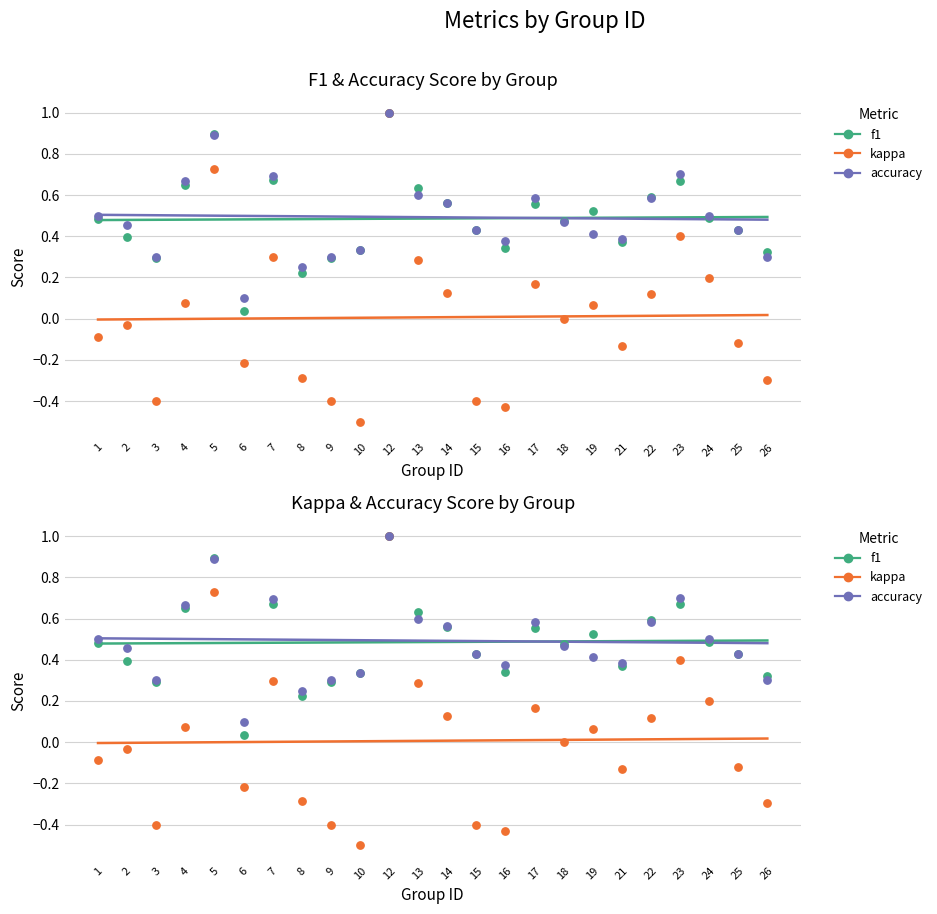

Is the value of f1 at 1 greater than the value of accuracy at 18?

Yes